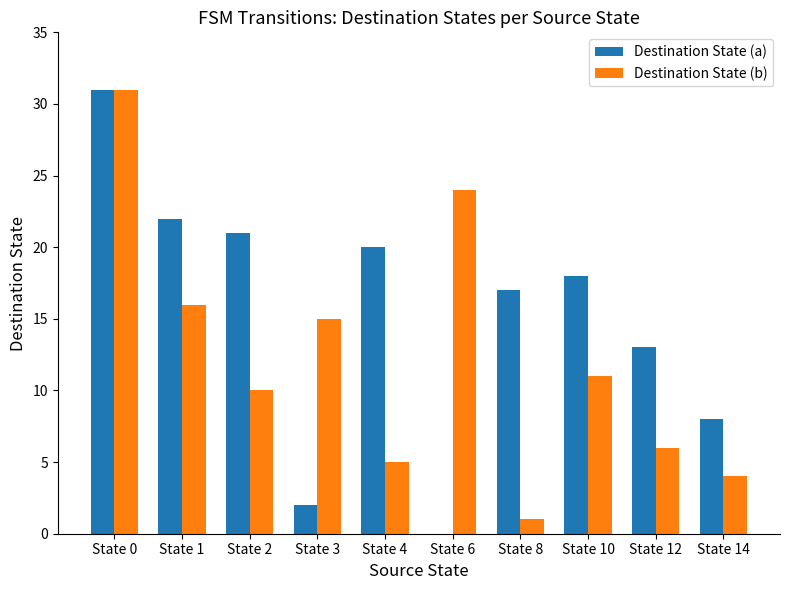

True or false: Destination State (b) has a value of 5 at State 4.

True